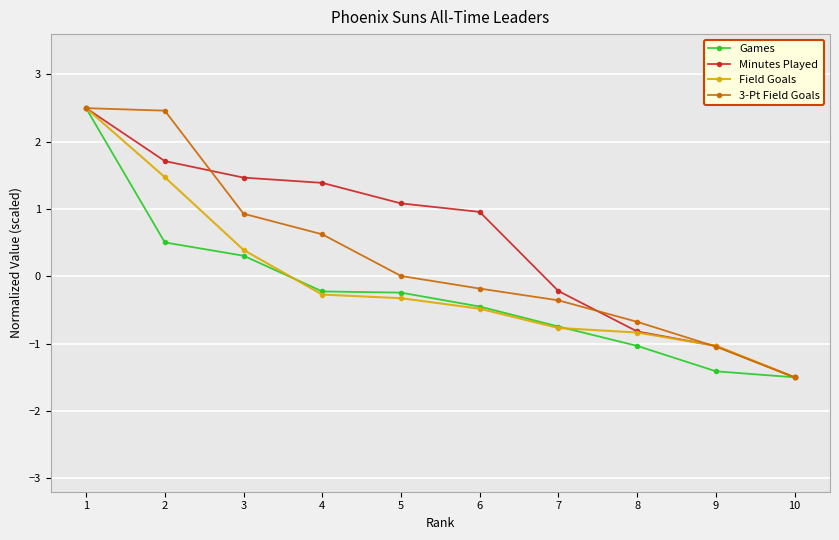

How many series are shown in this chart?

4